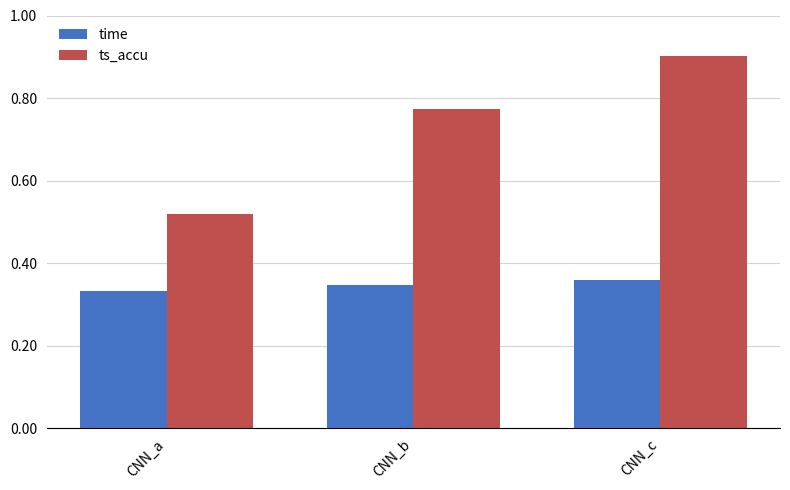

Is the value of time at CNN_c greater than the value of ts_accu at CNN_c?

No